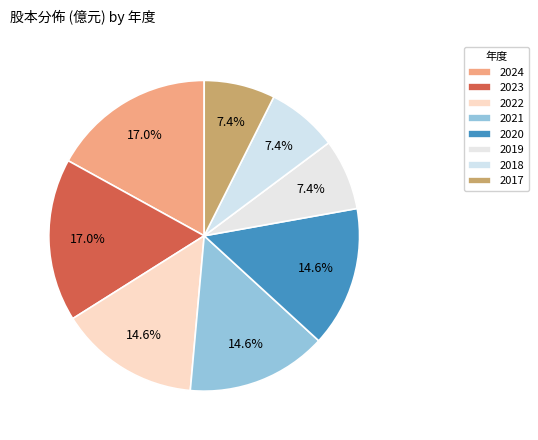

How many segments does this pie chart have?

8